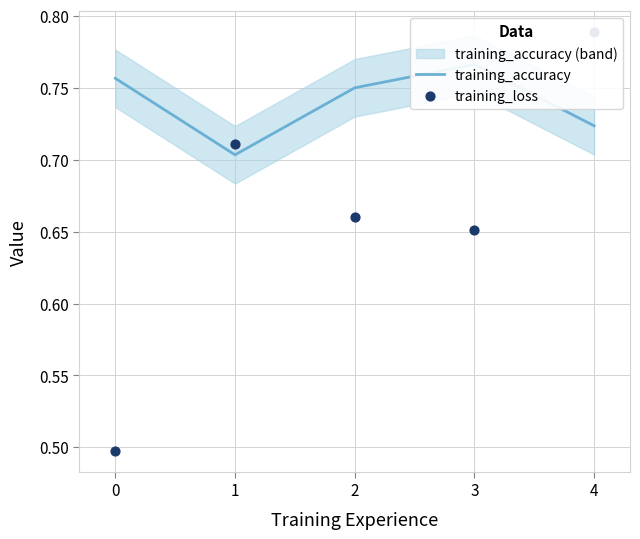

Which series contains the lowest Y value?

training_loss